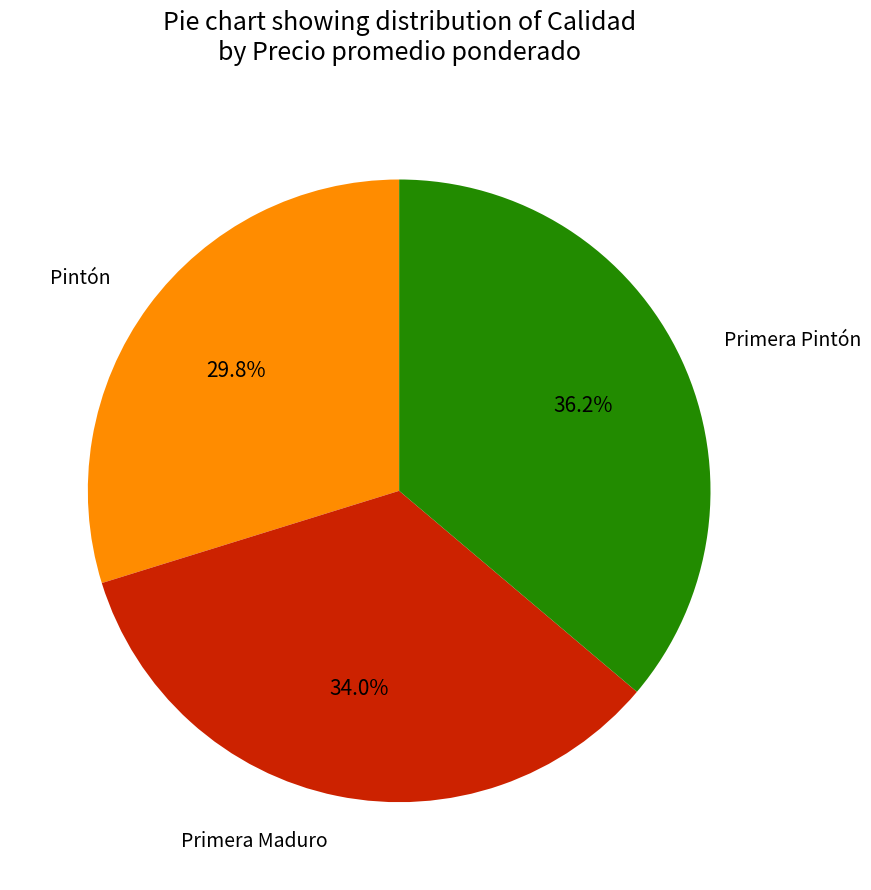

How many segments does this pie chart have?

3